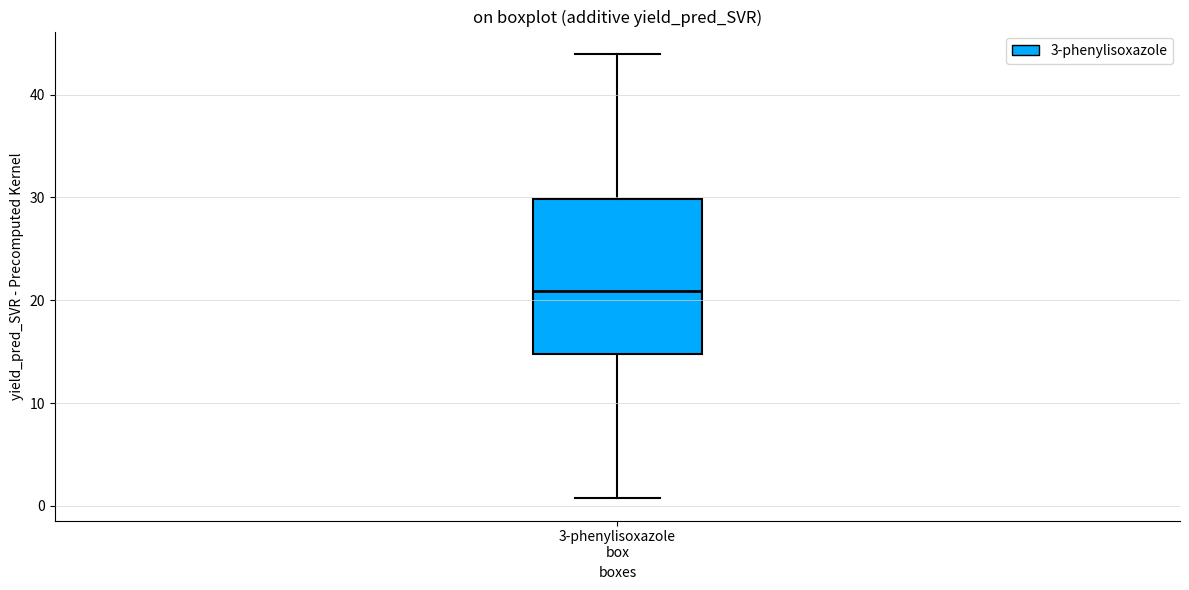

Transcribe this box plot: give where the median line is, the range the box spans, and where the two whiskers end, as read against the y-axis. The values are not printed on the chart, so give them approximately, as read against the axis.

median 21, box 15 to 30, whiskers 1 to 44